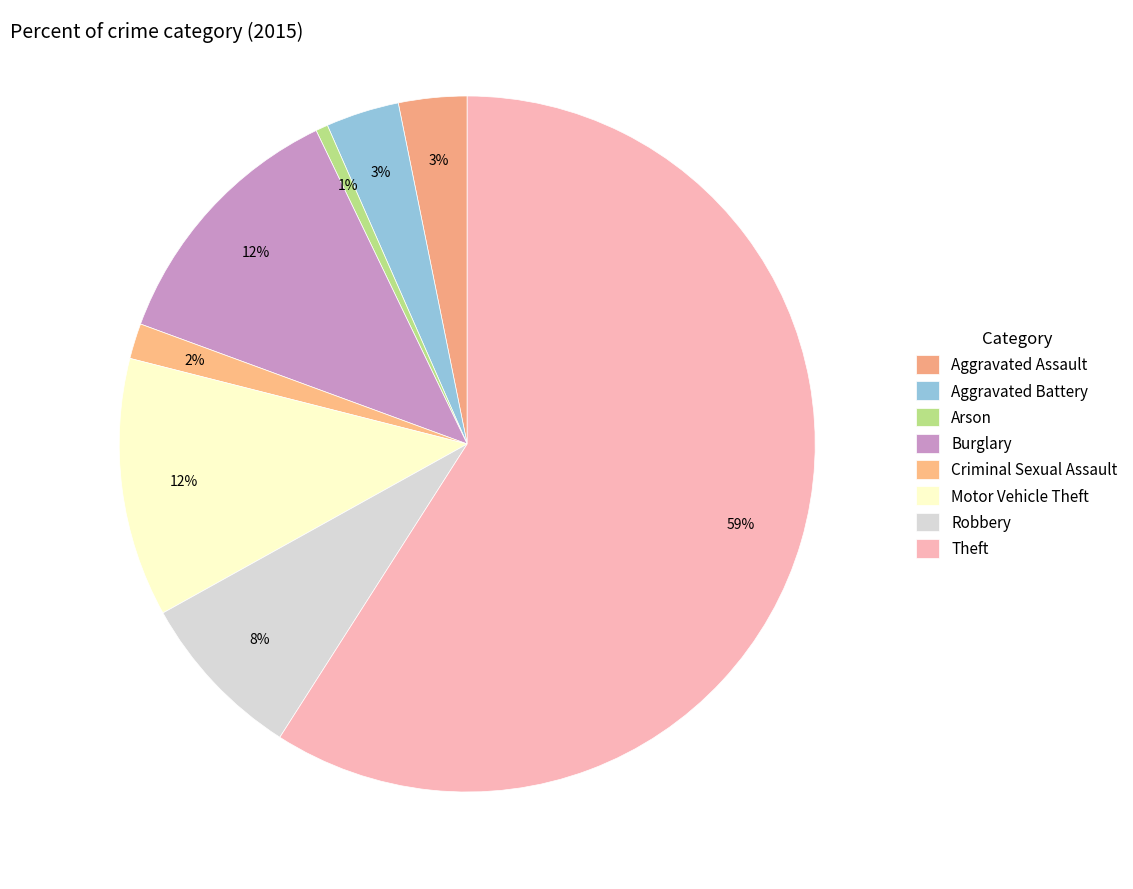

How many segments does this pie chart have?

8